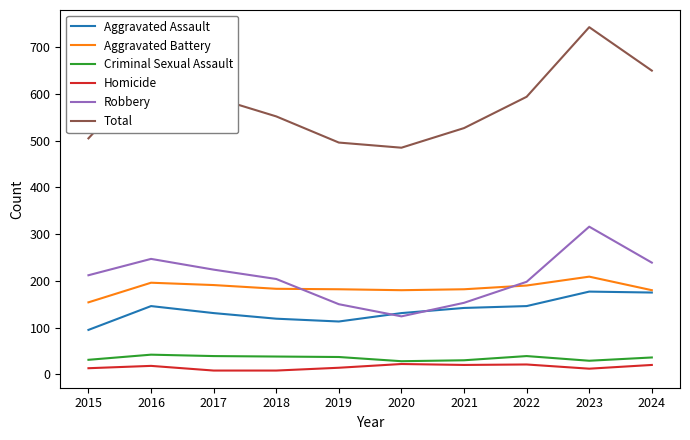

What is the spread (max minus min) of values at 2016?

631